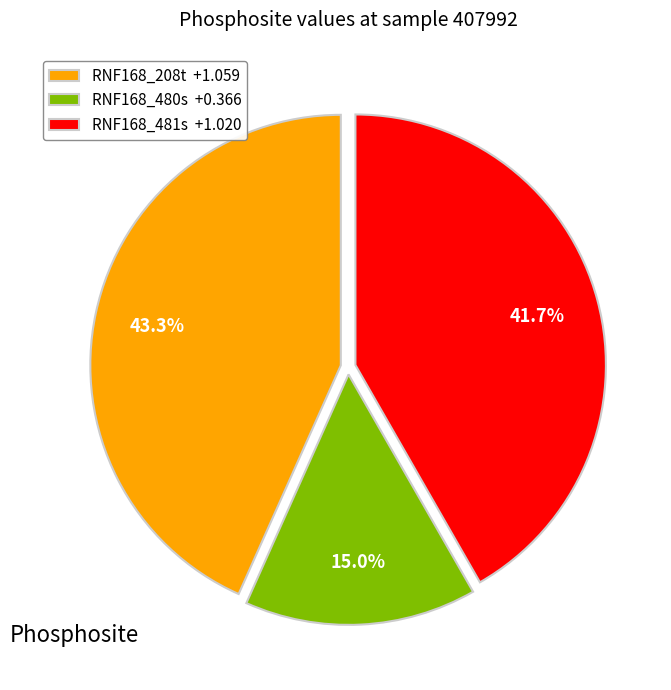

Does RNF168_480s represent more than half of the total?

No